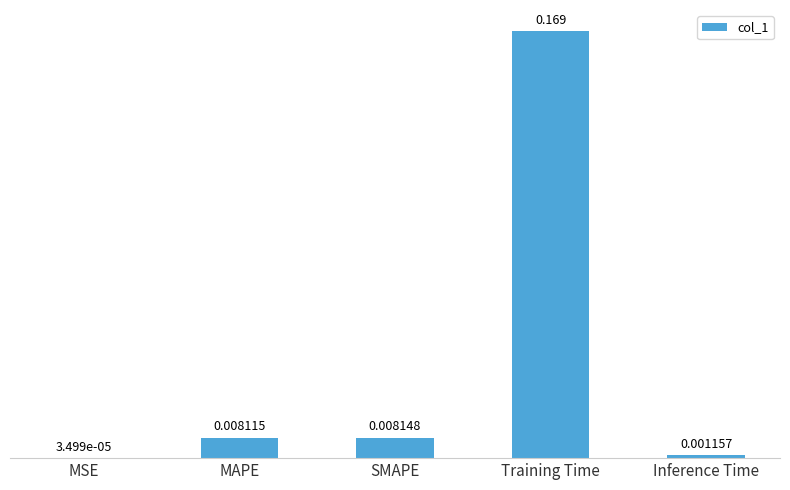

Which label corresponds to the largest value in the chart?

Training Time